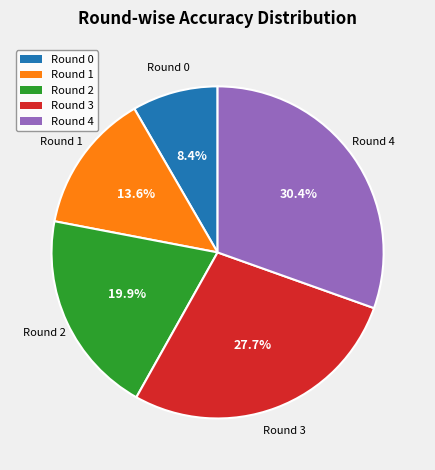

To the nearest percent, what percentage of the pie is Round 0?

8%